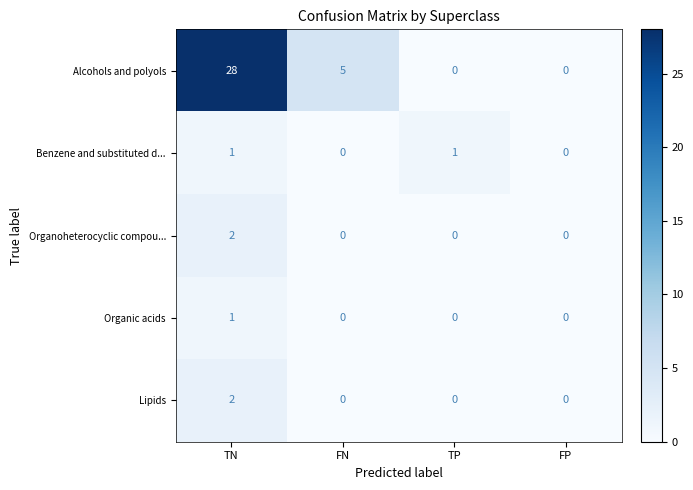

Reading left to right, what are all the values shown in this chart?

Alcohols and polyols: 28	5	0	0
Benzene and substituted d...: 1	0	1	0
Organoheterocyclic compou...: 2	0	0	0
Organic acids: 1	0	0	0
Lipids: 2	0	0	0